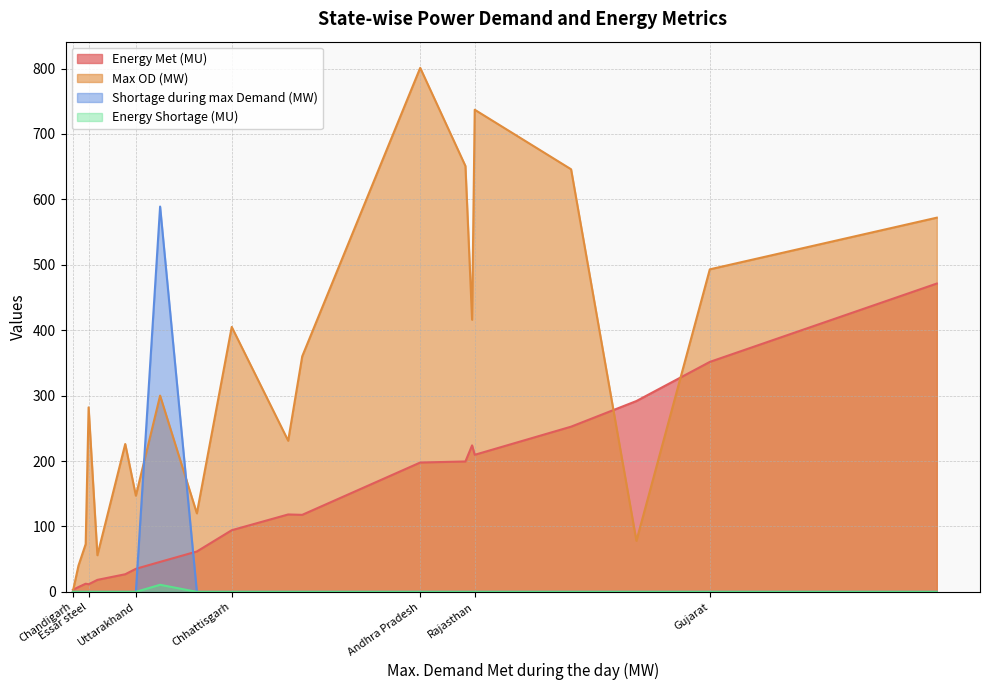

What is the difference between the maximum and minimum values in the Shortage during max Demand (MW) series?

589.0